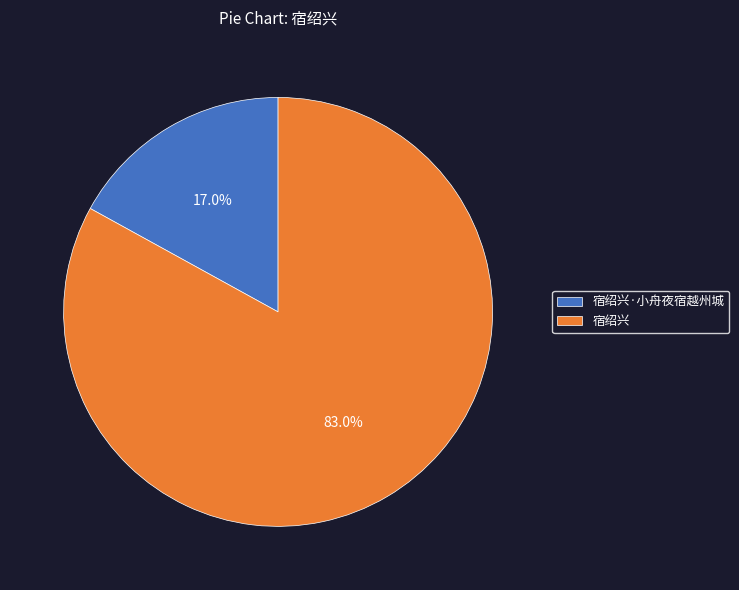

Rank the categories by value from highest to lowest.

宿绍兴, 宿绍兴·小舟夜宿越州城